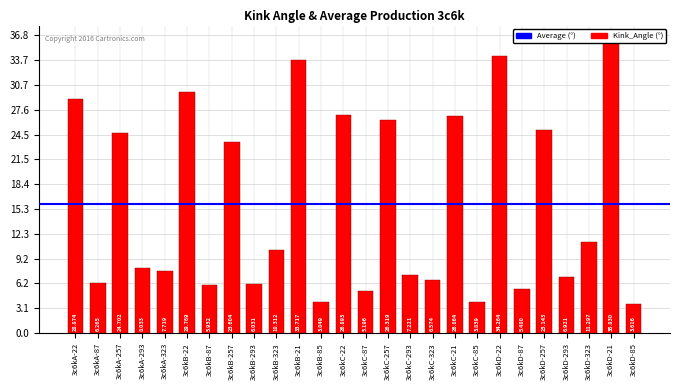

The value at 3c6kC-85 is 6.5. True or false?

False